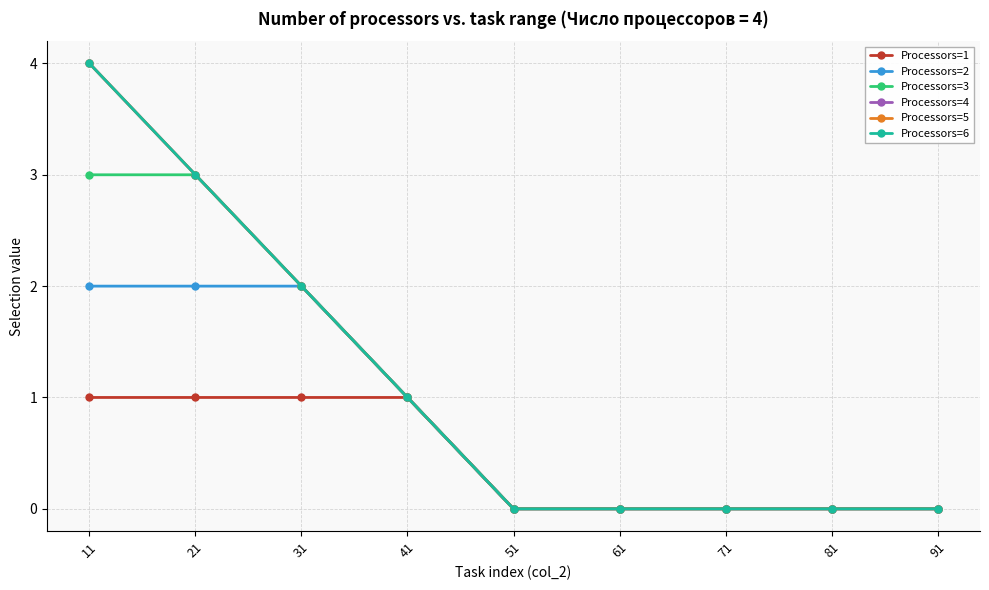

Count the Processors=4 values in the range 0 to 2.

7